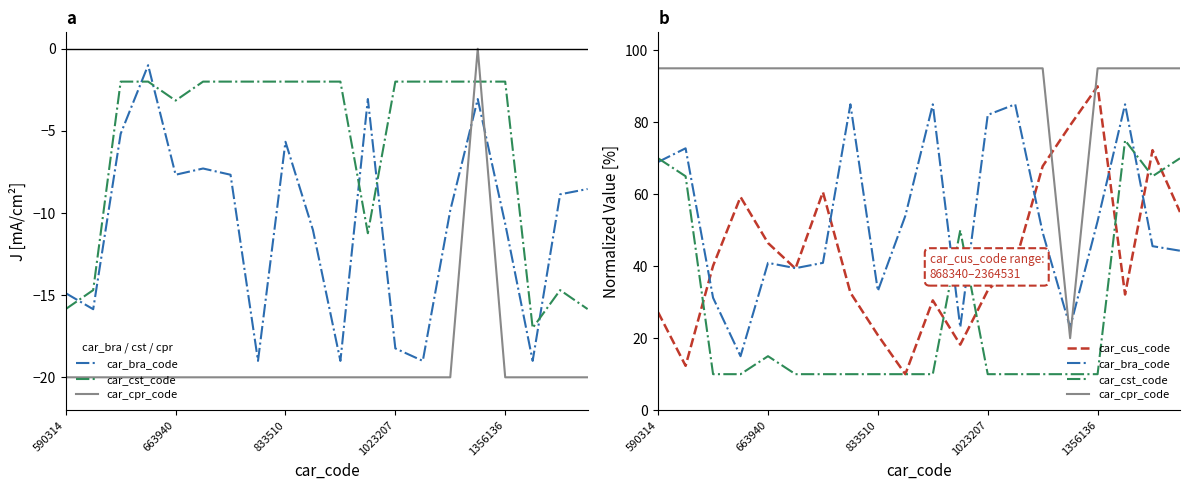

What is the lowest value of the car_cpr_code series?

20.0